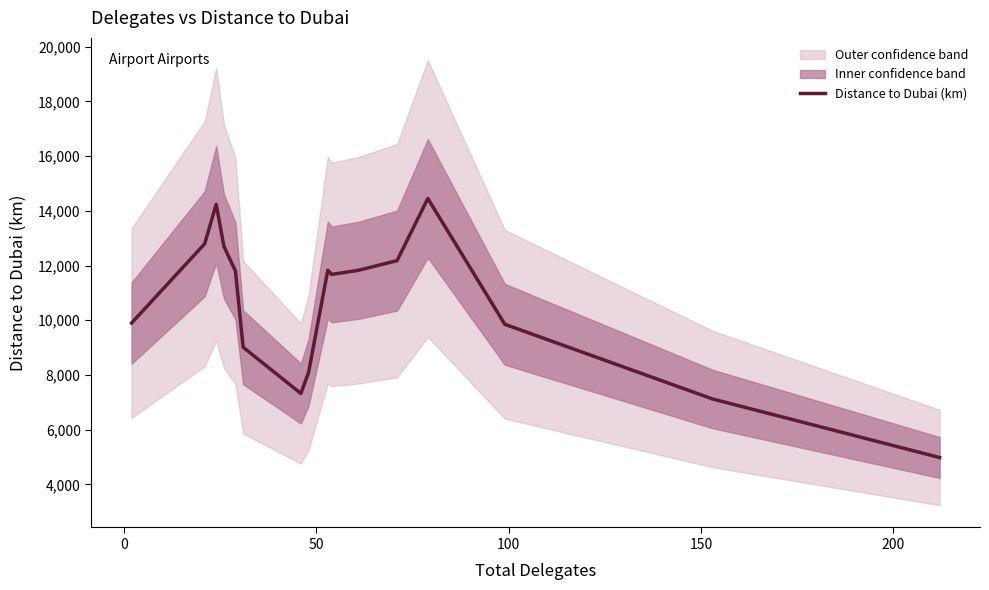

What is the highest value of the Distance to Dubai (km) series?

14451.6